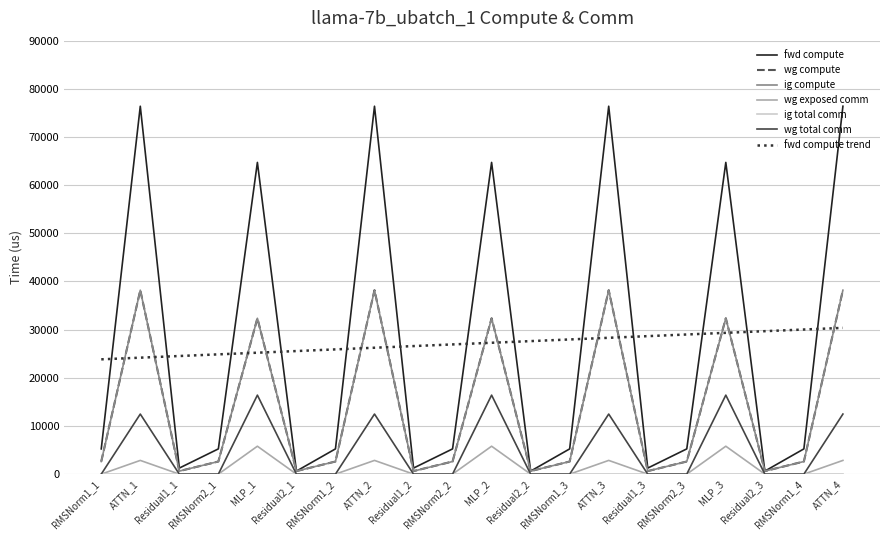

Is it true that wg compute equals 1603.4 at RMSNorm1_4?

False